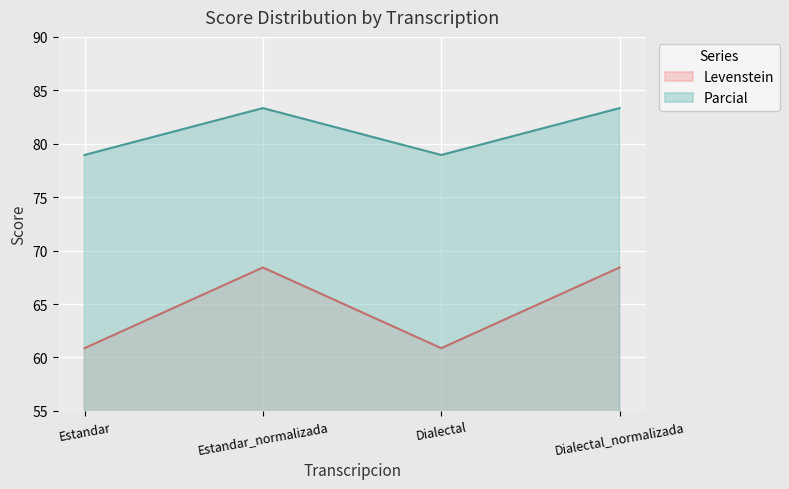

How many distinct data groups are displayed?

2